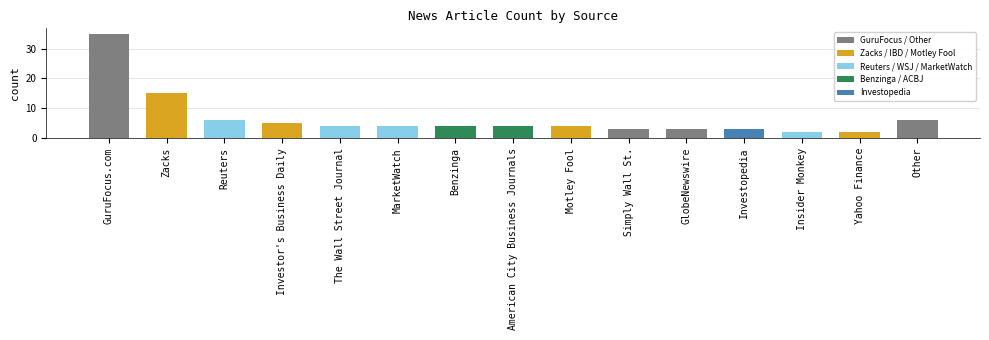

What is the greatest value displayed?

35